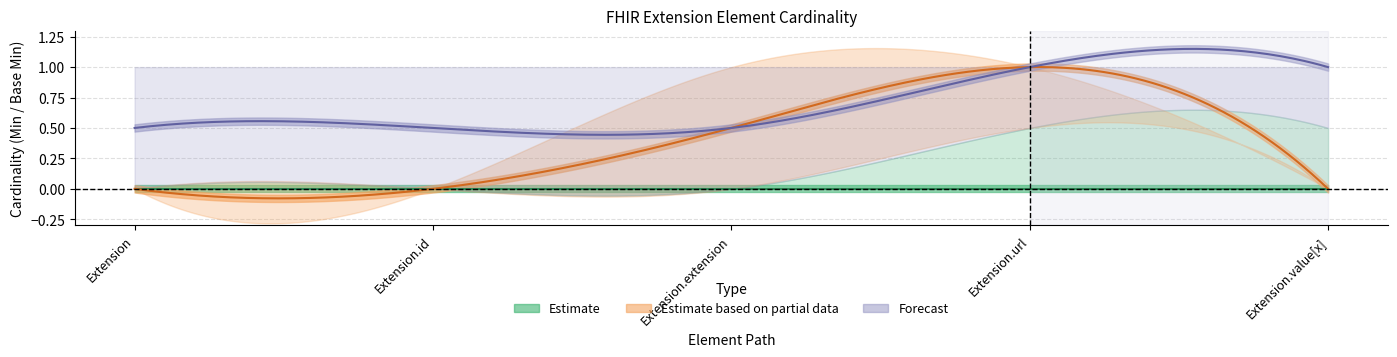

Is it true that Forecast equals 0 at Extension.extension?

False